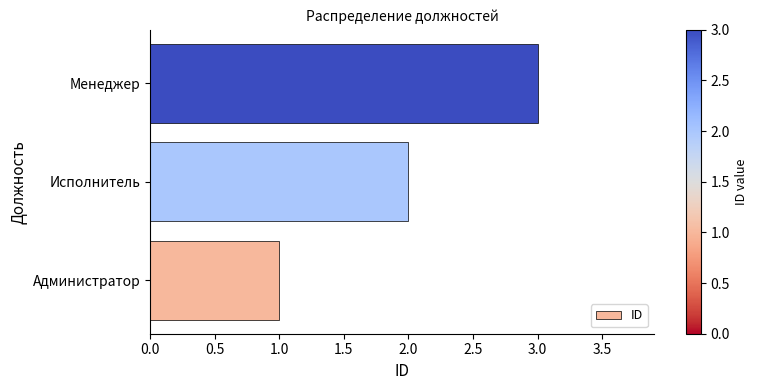

What is the change in value from Администратор to Менеджер?

+2